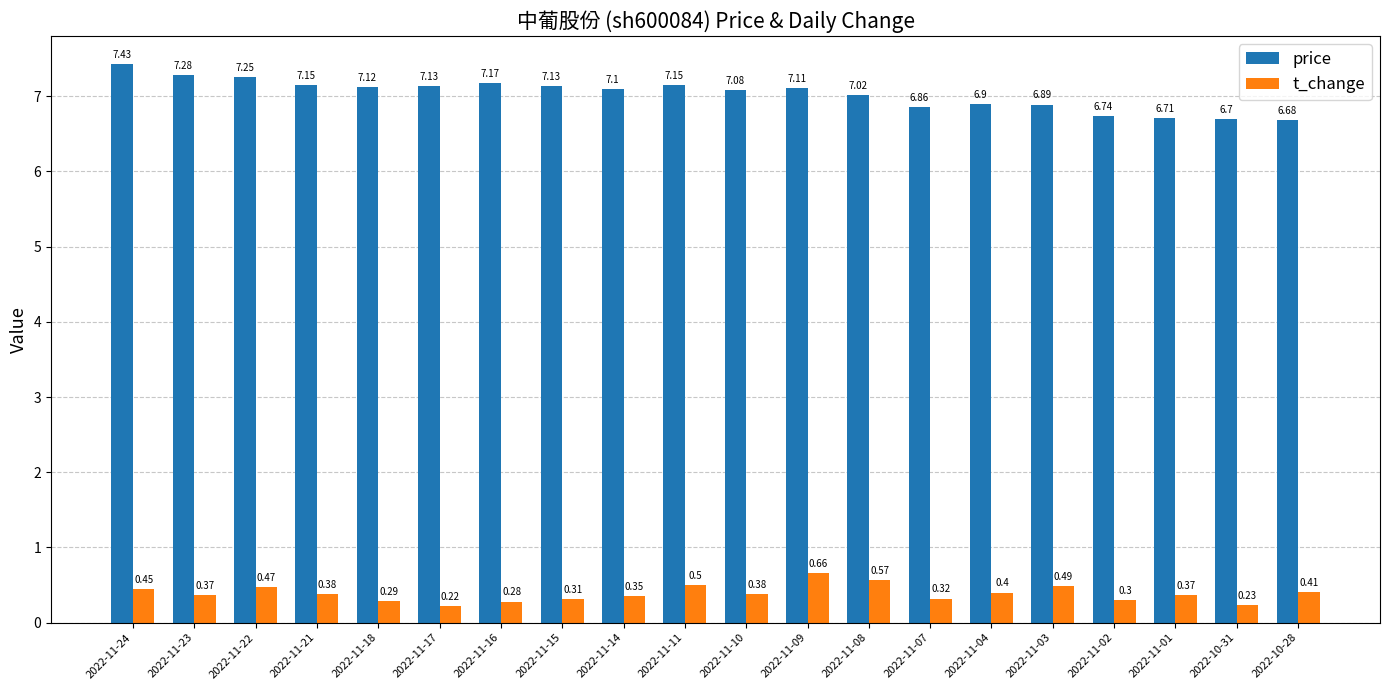

Are the bars grouped side by side (vs. stacked)?

Yes